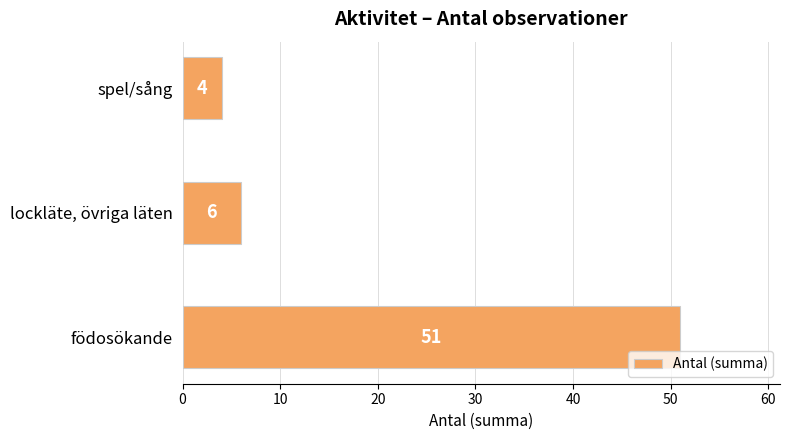

What is the minimum value shown in the chart?

4